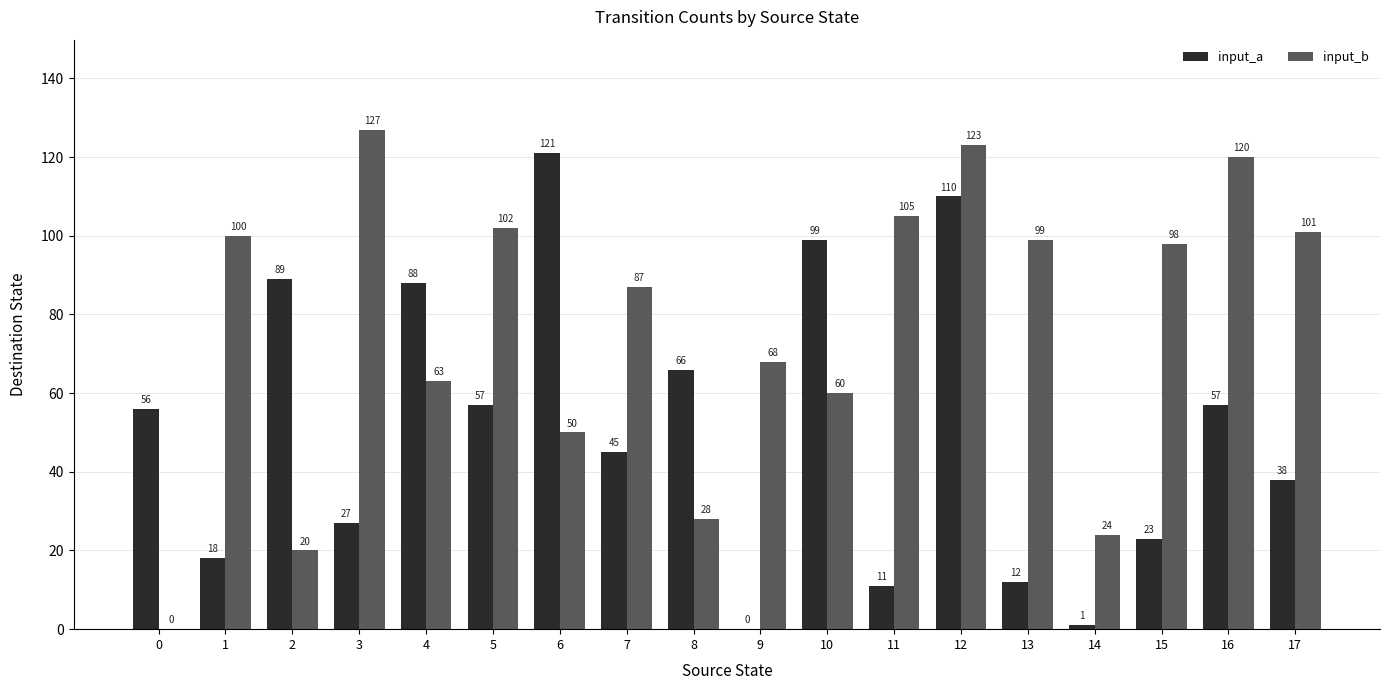

Which series changed the most between 3 and 15?

input_b